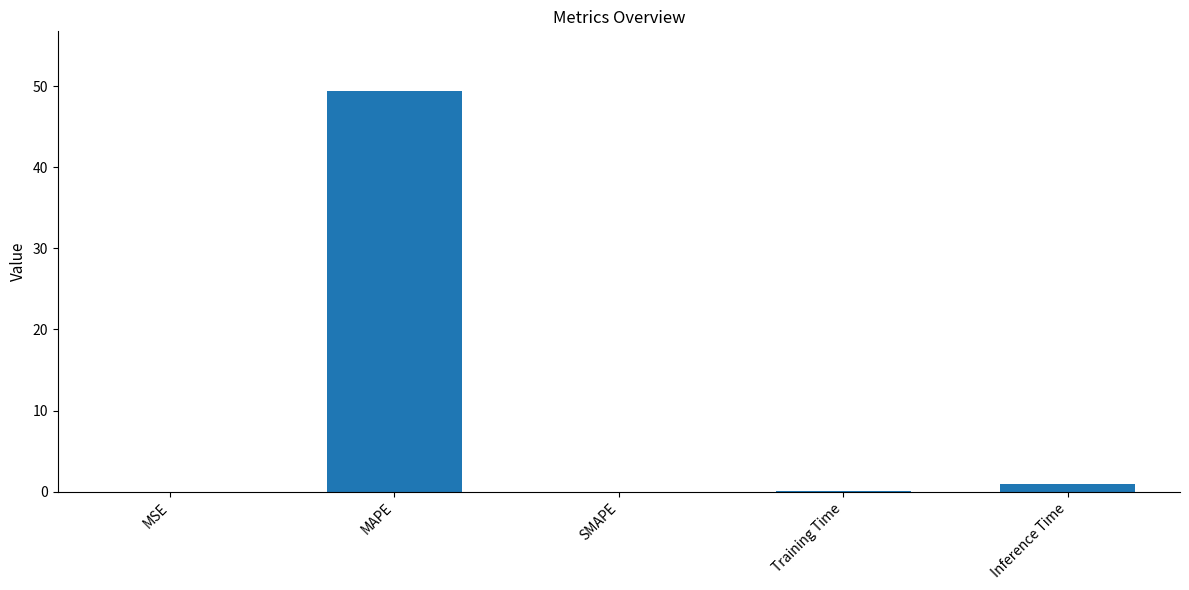

What is the maximum value shown in the chart?

49.3